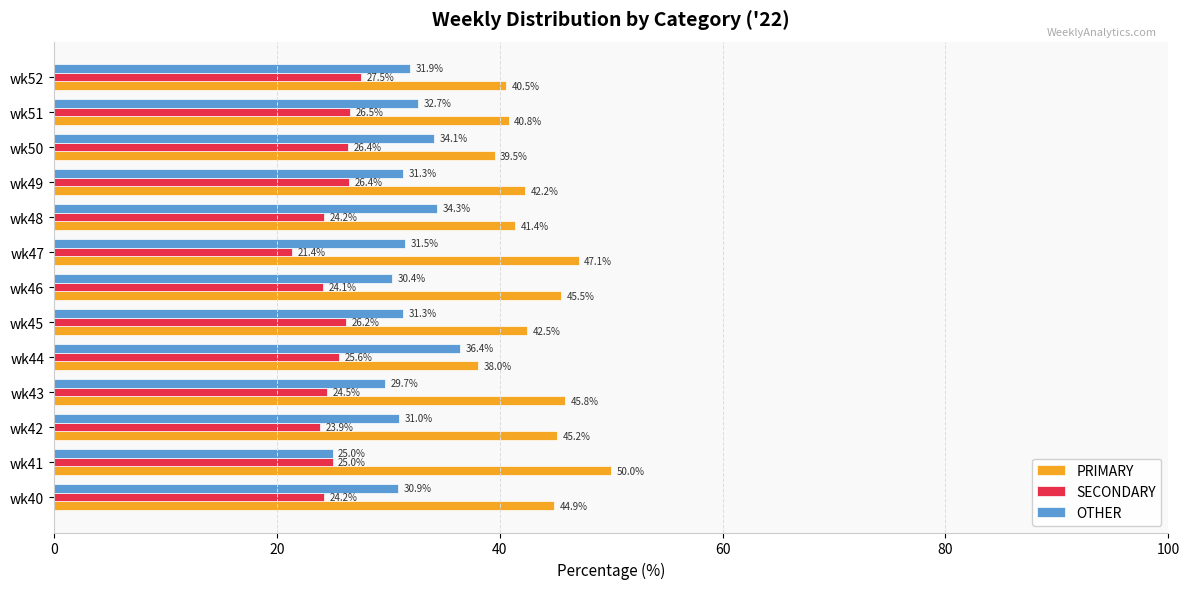

At which label is OTHER closest to 30?

wk43